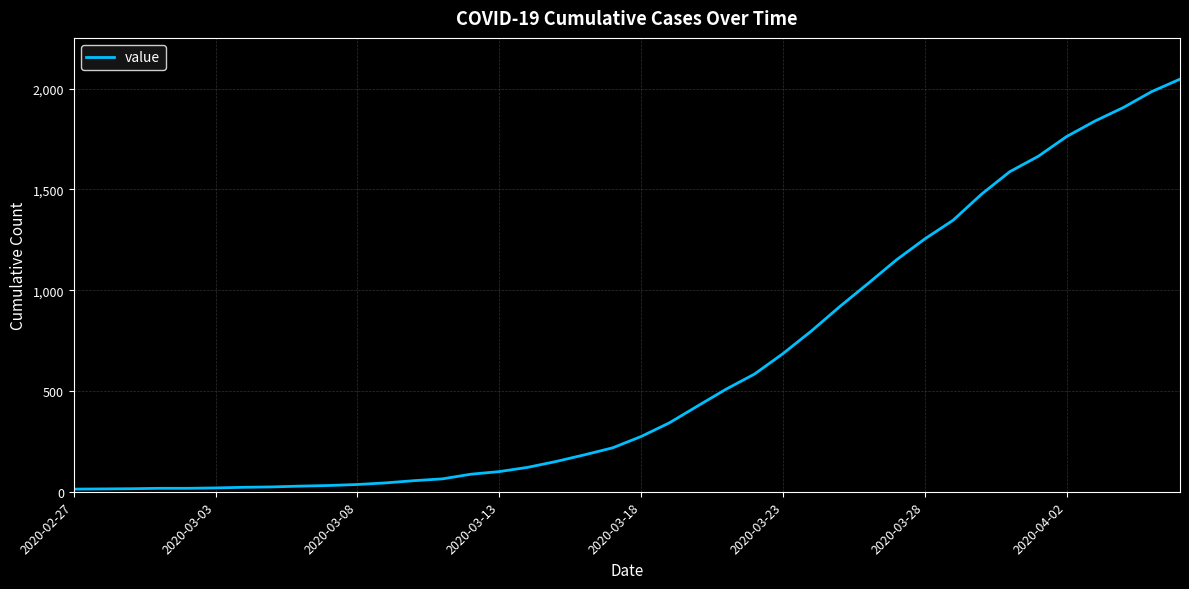

What is the greatest value displayed?

2047